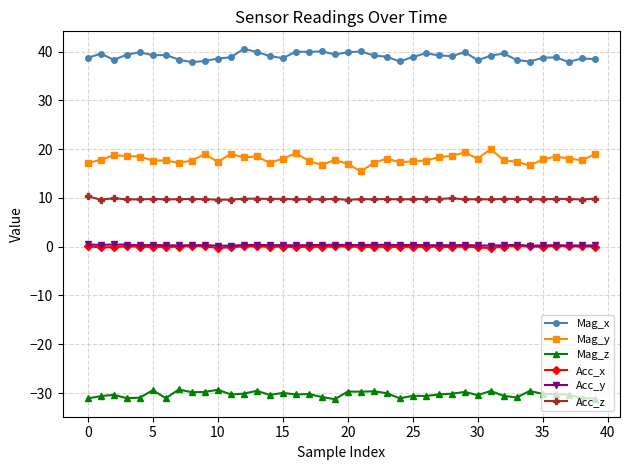

True or false: Mag_x and Mag_z intersect in this chart.

False